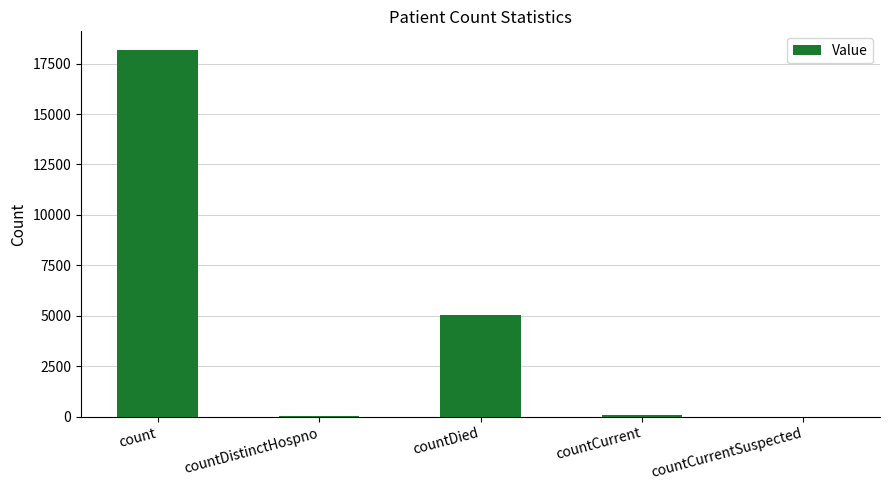

At which label does the data first exceed 91?

count